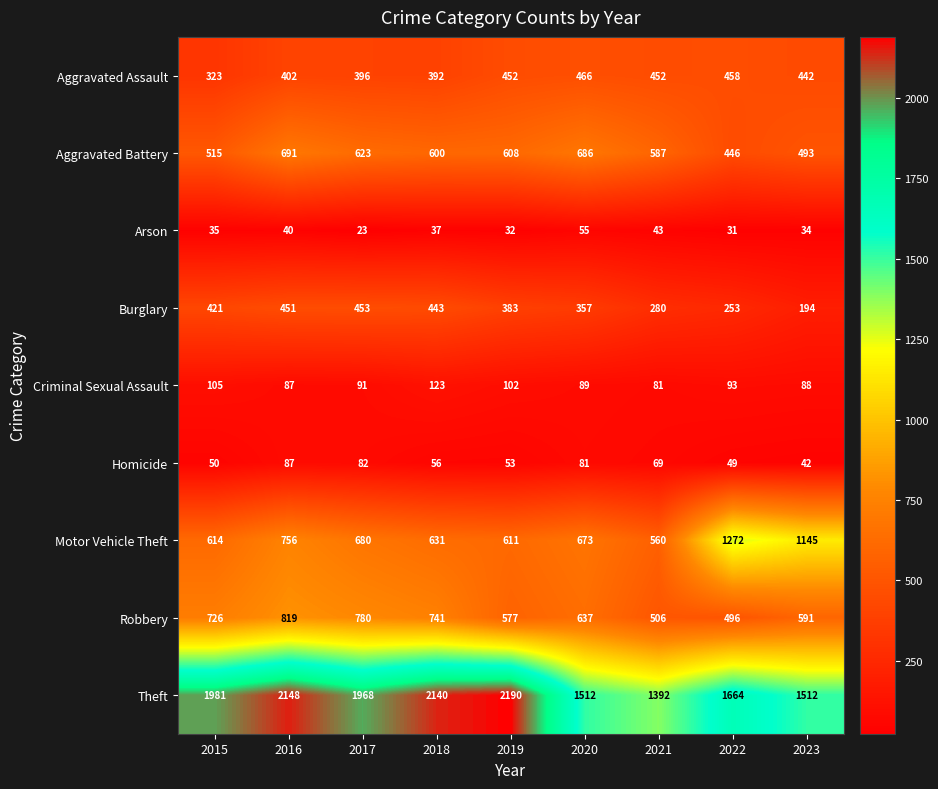

At which label does Criminal Sexual Assault reach its peak?

2018